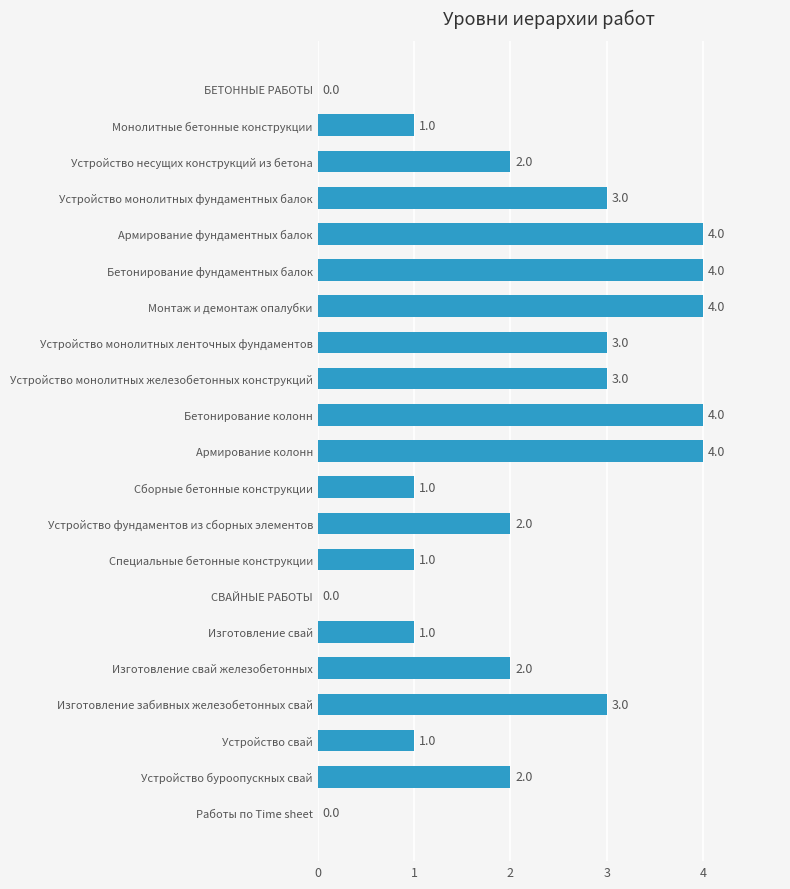

What is the sum of all values?

45